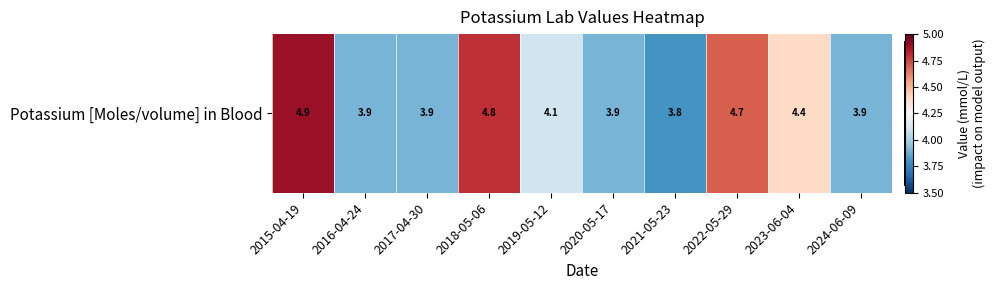

Which category has the highest value across all series?

2015-04-19